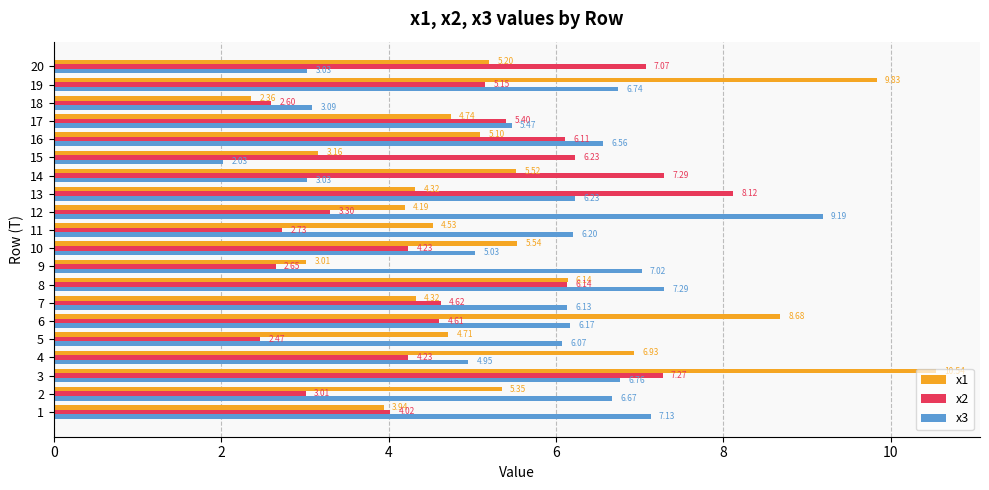

What is the total value across all series at 2?

15.0